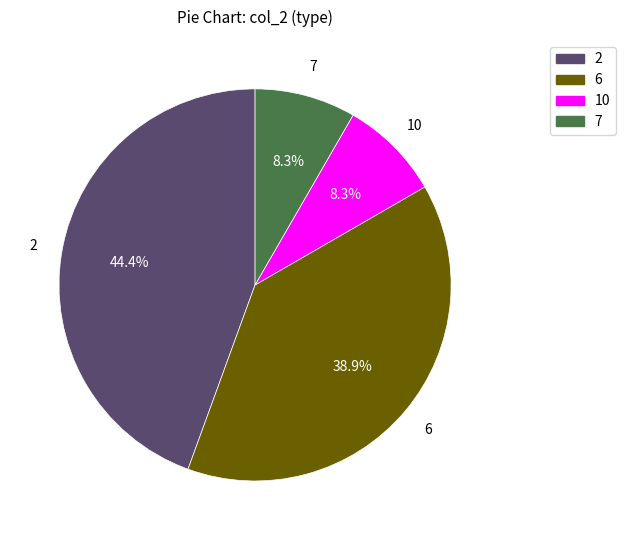

Approximately how many times larger is the value at 2 compared to 7?

5.3